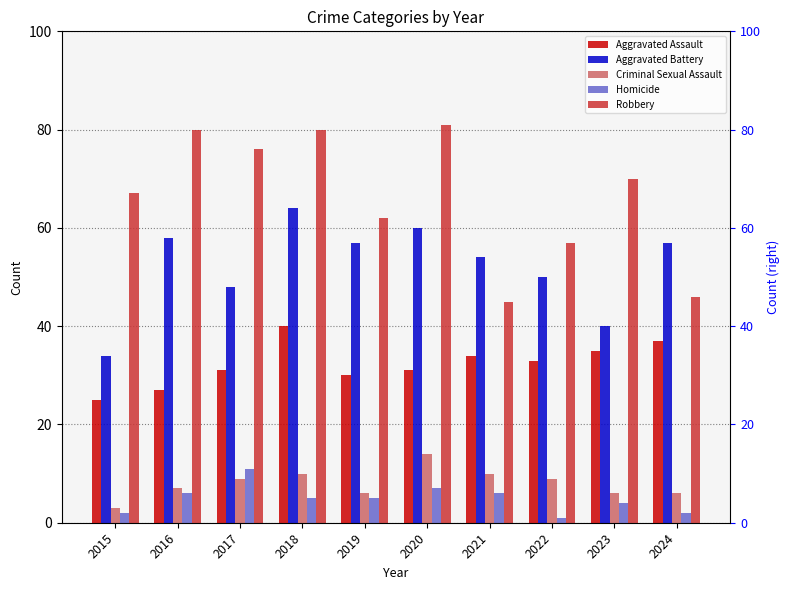

Which series has the largest range (max minus min)?

Robbery